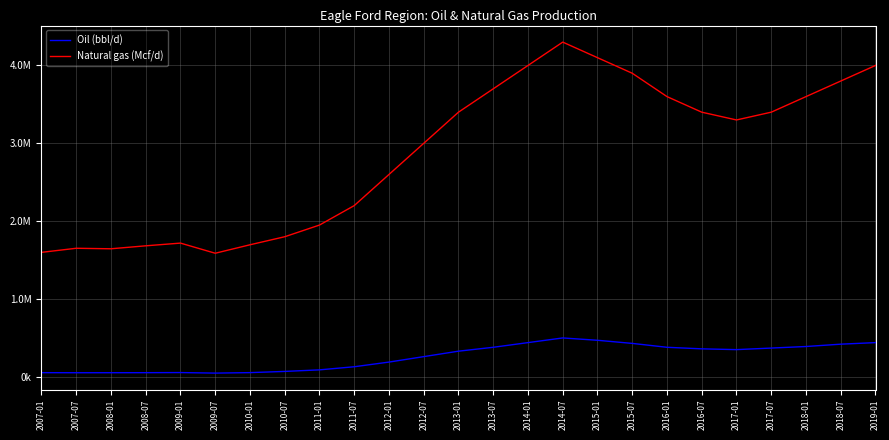

Reading left to right, what are all the values shown in this chart?

Oil (bbl/d): 53993.8	53087.9	53313.2	53778.3	55306.4	48390.7	54553.8	70000.0	90000.0	130000.0	190000.0	260000.0	330000.0	380000.0	440000.0	500000.0	470000.0	430000.0	380000.0	360000.0	350000.0	370000.0	390000.0	420000.0	440000.0
Natural gas (Mcf/d): 1599376.8	1651872.7	1645264.2	1683387.7	1718188.1	1587985.0	1696616.3	1800000.0	1950000.0	2200000.0	2600000.0	3000000.0	3400000.0	3700000.0	4000000.0	4300000.0	4100000.0	3900000.0	3600000.0	3400000.0	3300000.0	3400000.0	3600000.0	3800000.0	4000000.0